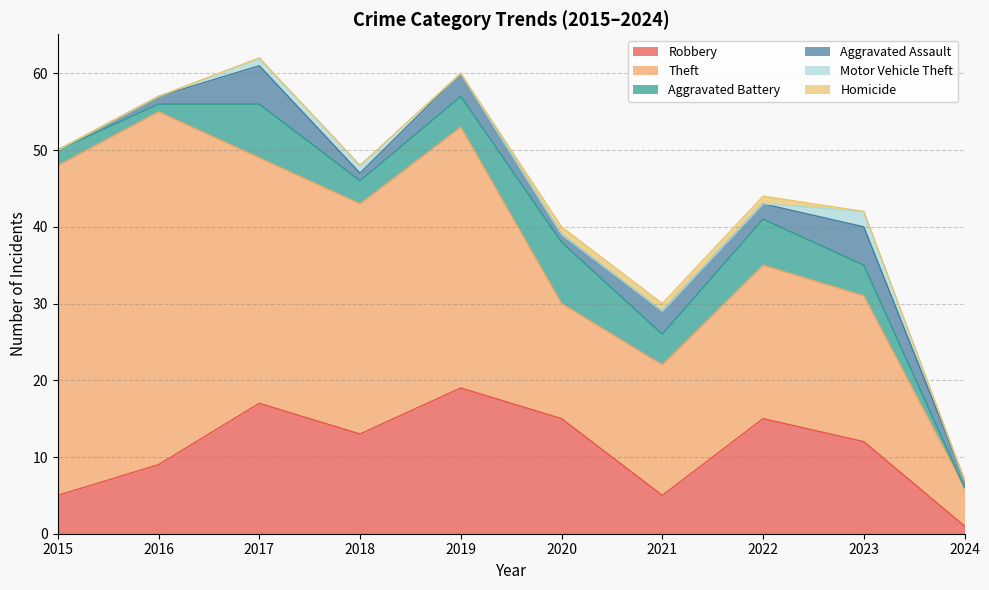

True or false: Robbery and Aggravated Assault cross at least once.

False